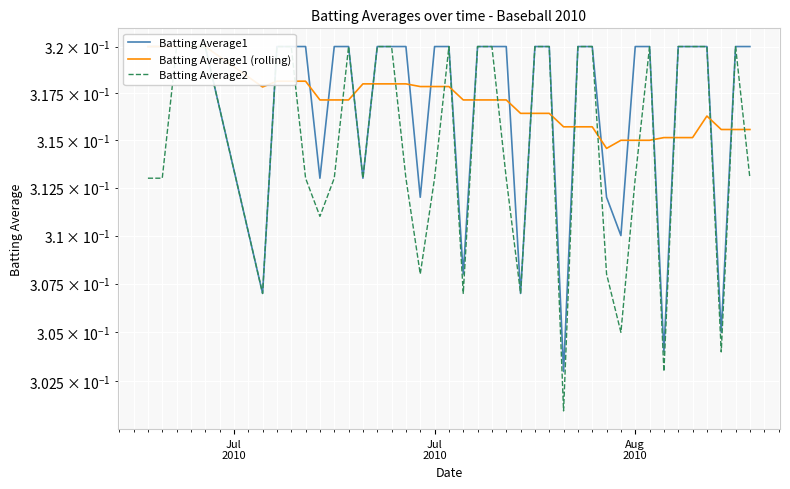

What is the minimum value shown in the chart?

0.3